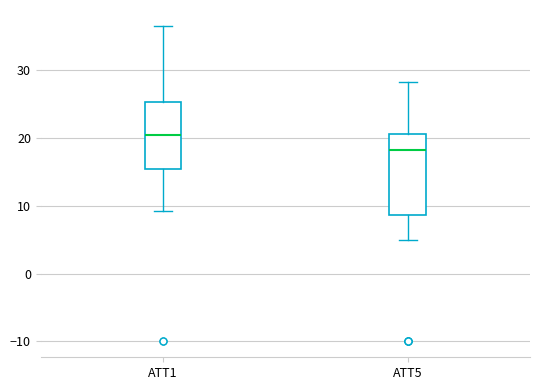

Reading left to right, transcribe this box plot: for each box, give where its median line is, the range the box spans, and where its two whiskers end, as read against the y-axis. The values are not printed on the chart, so give them approximately, as read against the axis.

ATT1: median 20, box 15 to 25, whiskers 9 to 37
ATT5: median 18, box 9 to 21, whiskers 5 to 28